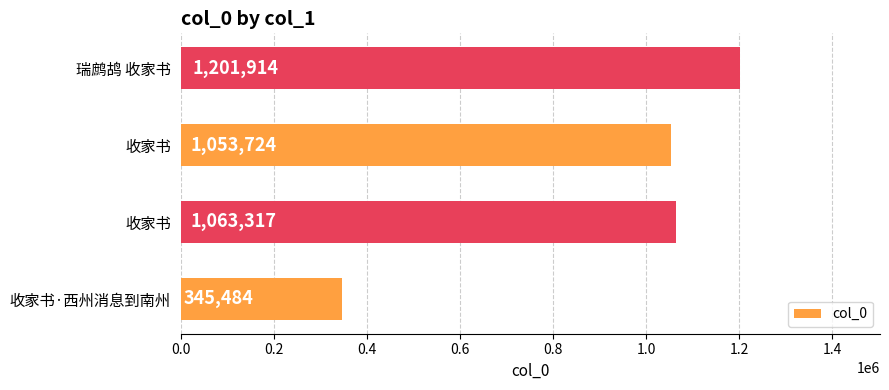

What is the smallest value displayed?

345484